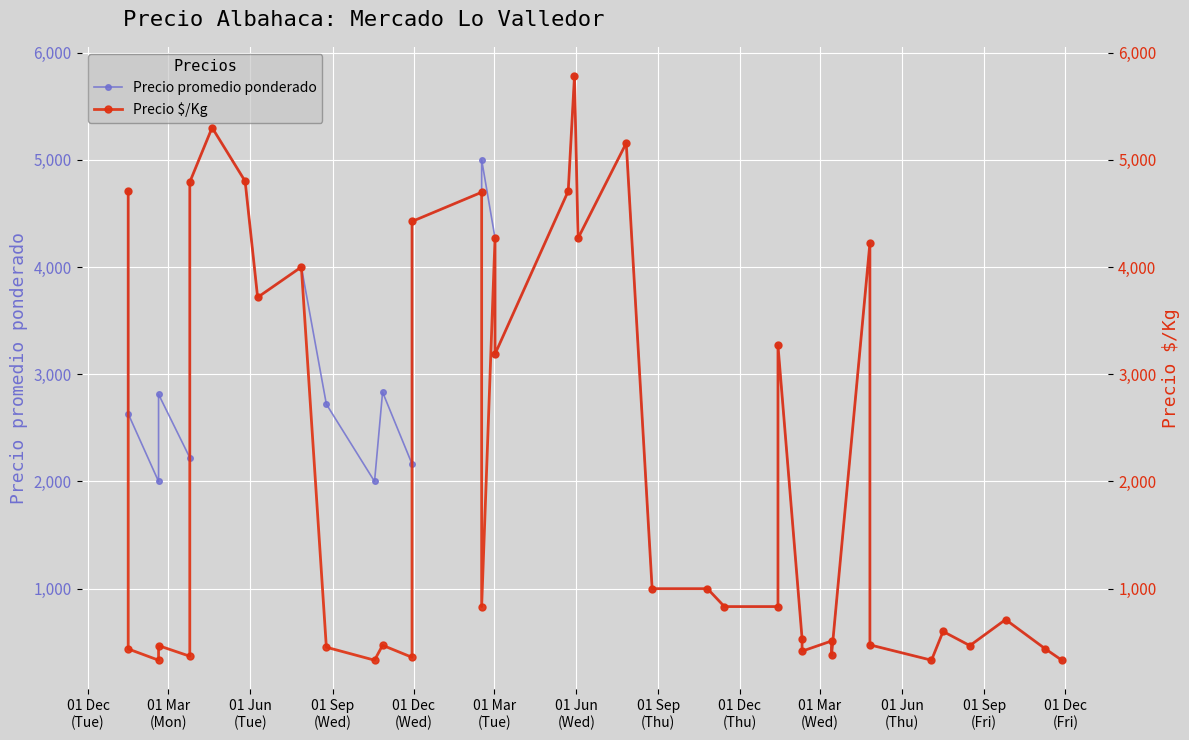

True or false: Precio promedio ponderado has more than 1 points higher than both neighbors.

True